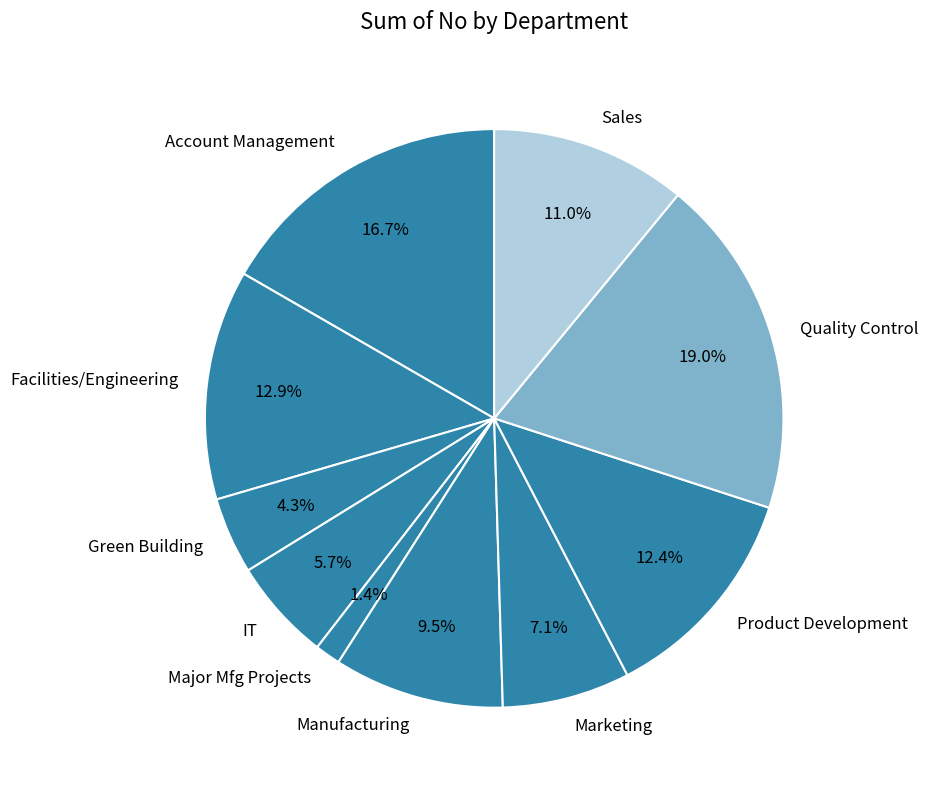

To the nearest percent, what is the difference between the Product Development and Account Management slice percentages?

4%